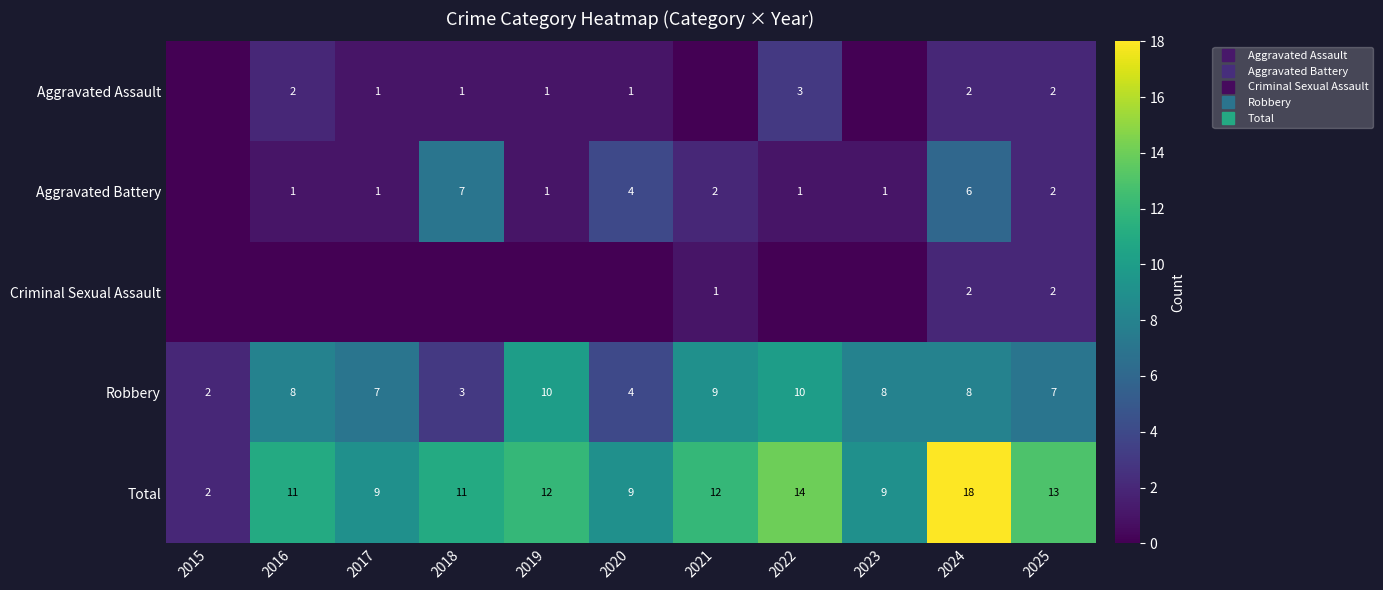

Which series changed the most between 2015 and 2025?

Total